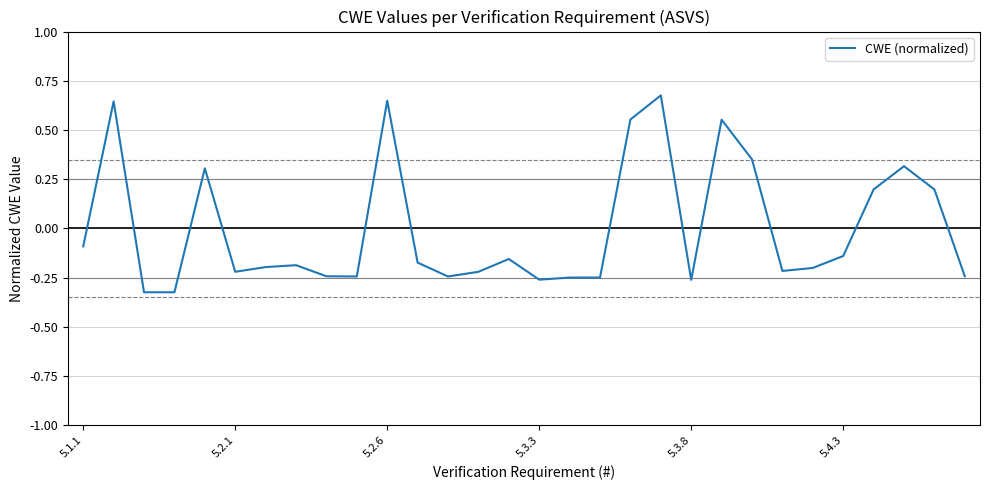

What is the difference between the maximum and minimum values?

1.0